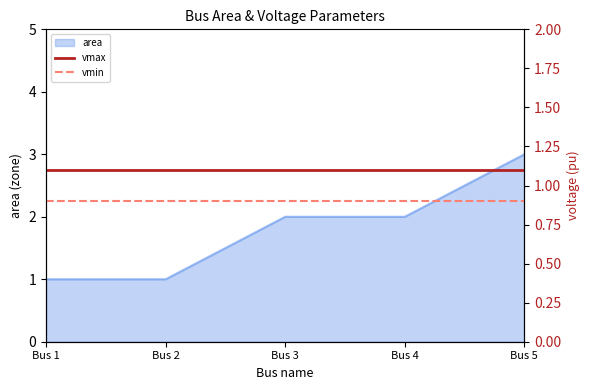

At which label does area reach its peak?

Bus 5